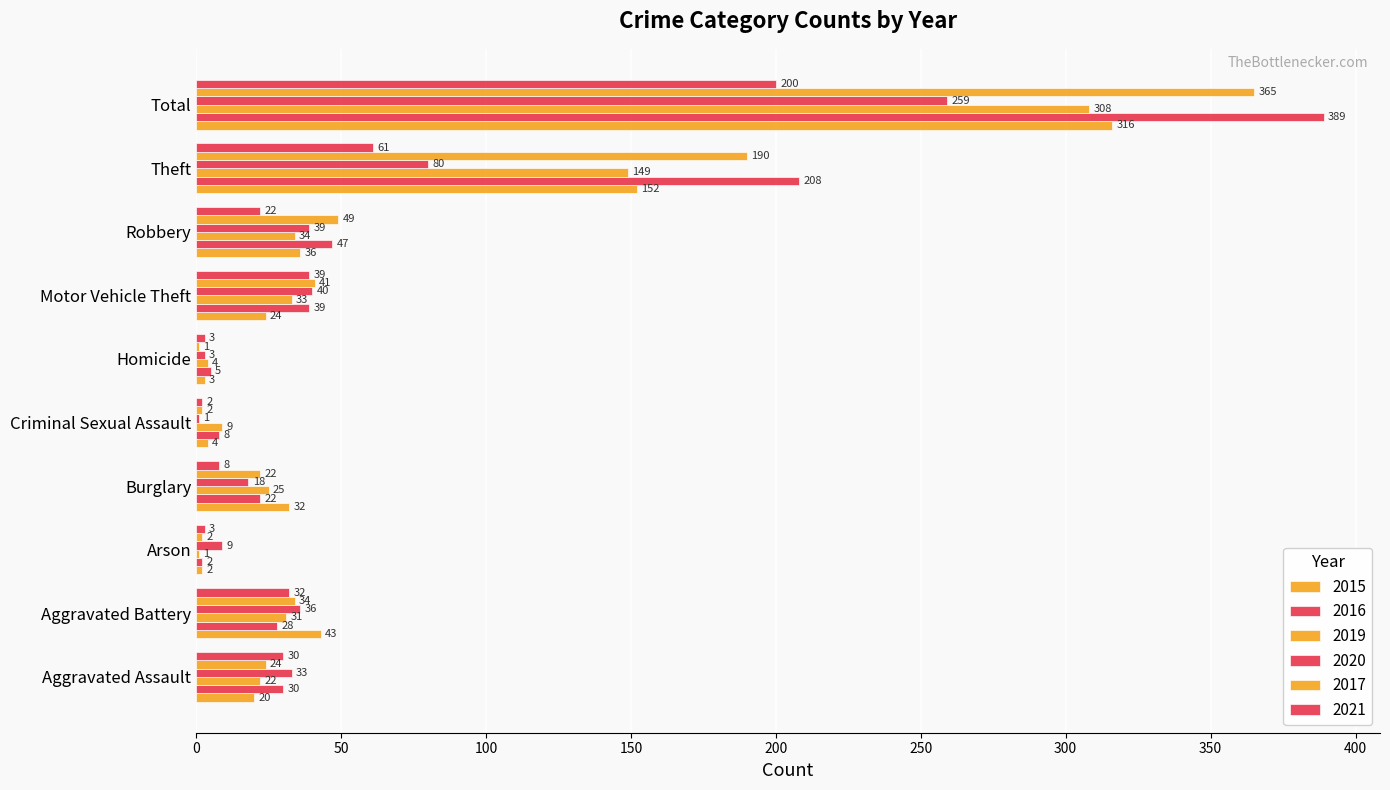

What is the difference between the maximum and minimum values in the 2020 series?

258